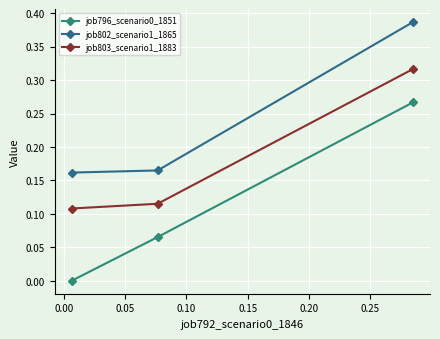

Rank the series by their maximum value, from lowest to highest.

job796_scenario0_1851, job803_scenario1_1883, job802_scenario1_1865